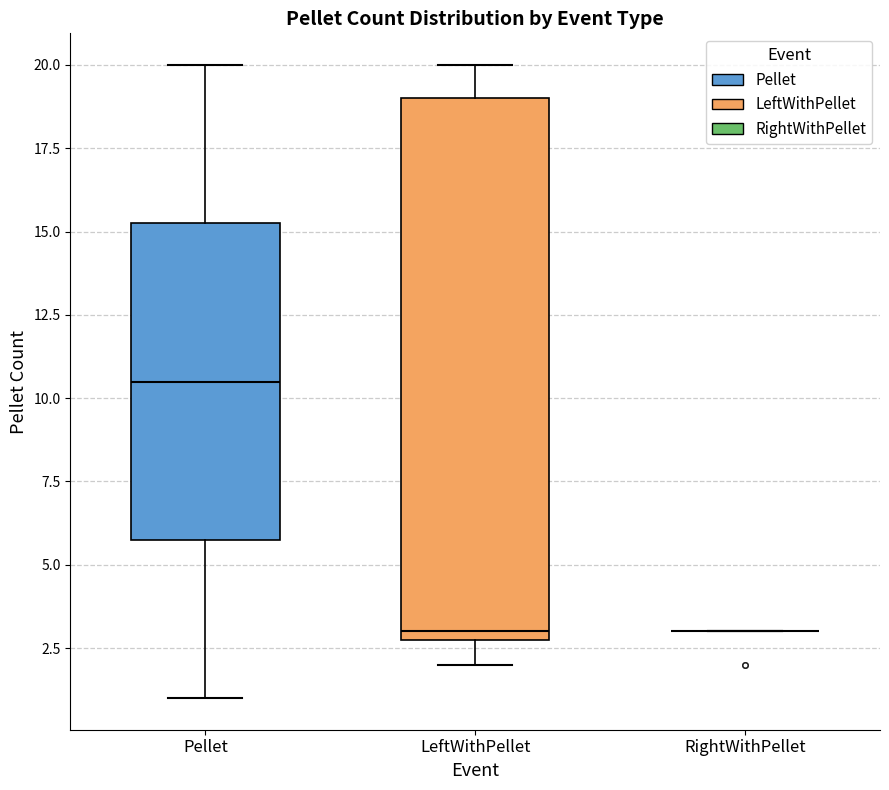

Reading left to right, transcribe this box plot: for each box, give where its median line is, the range the box spans, and where its two whiskers end, as read against the y-axis. The values are not printed on the chart, so give them approximately, as read against the axis.

Pellet: median 10.5, box 6.0 to 15.5, whiskers 1.0 to 20.0
LeftWithPellet: median 3.0 (just above the box's lower edge), box 3.0 to 19.0, whiskers 2.0 to 20.0
RightWithPellet: box collapsed to a line at 3.0, whiskers 3.0 to 3.0